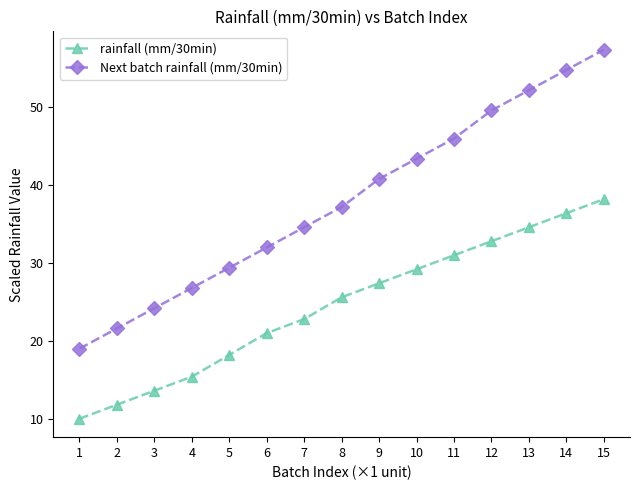

What is the average value of the rainfall (mm/30min) series?

24.5